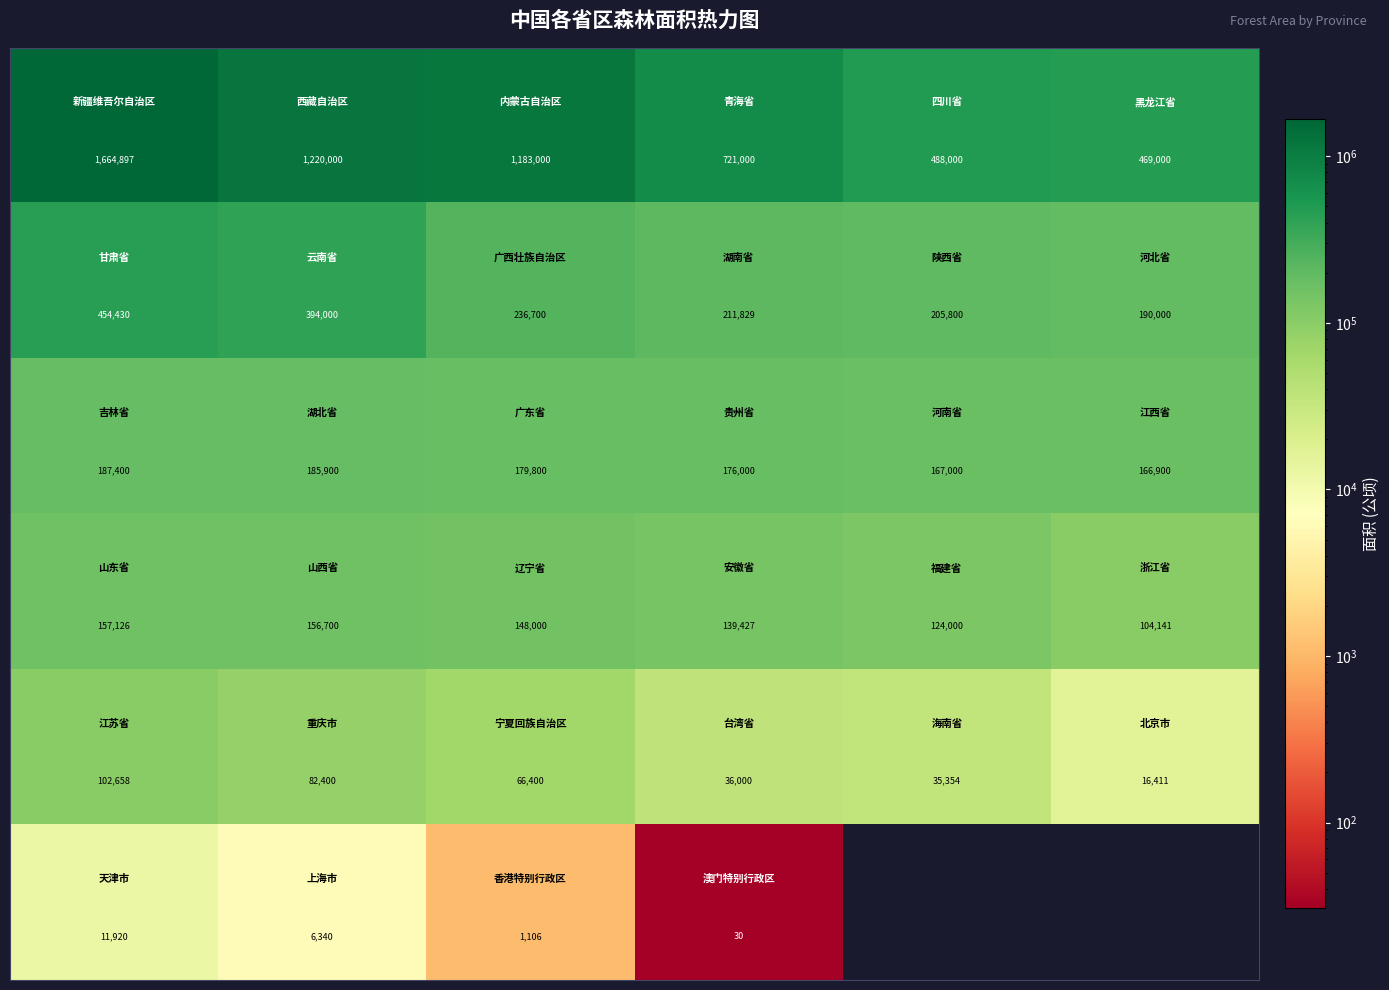

What is the difference between the highest and lowest values at 2?

1181894.3